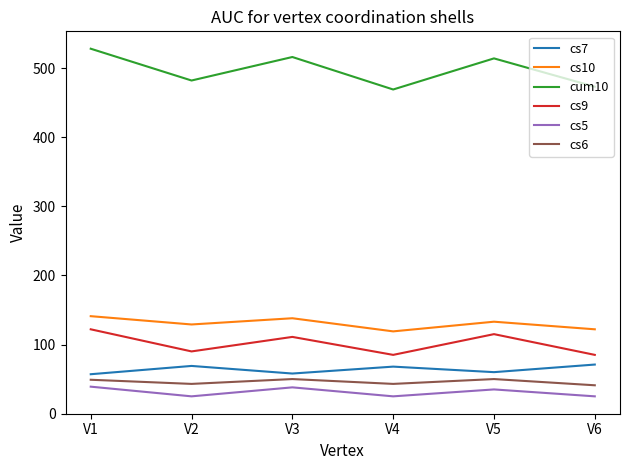

True or false: cs5 and cum10 cross at least once.

False